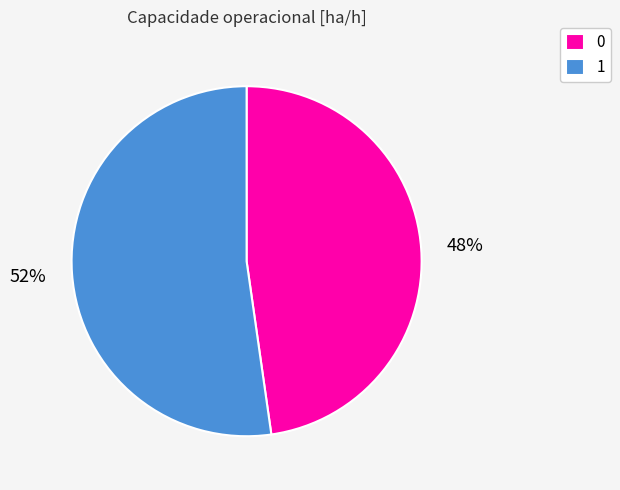

Which has a higher value, 0 or 1?

1